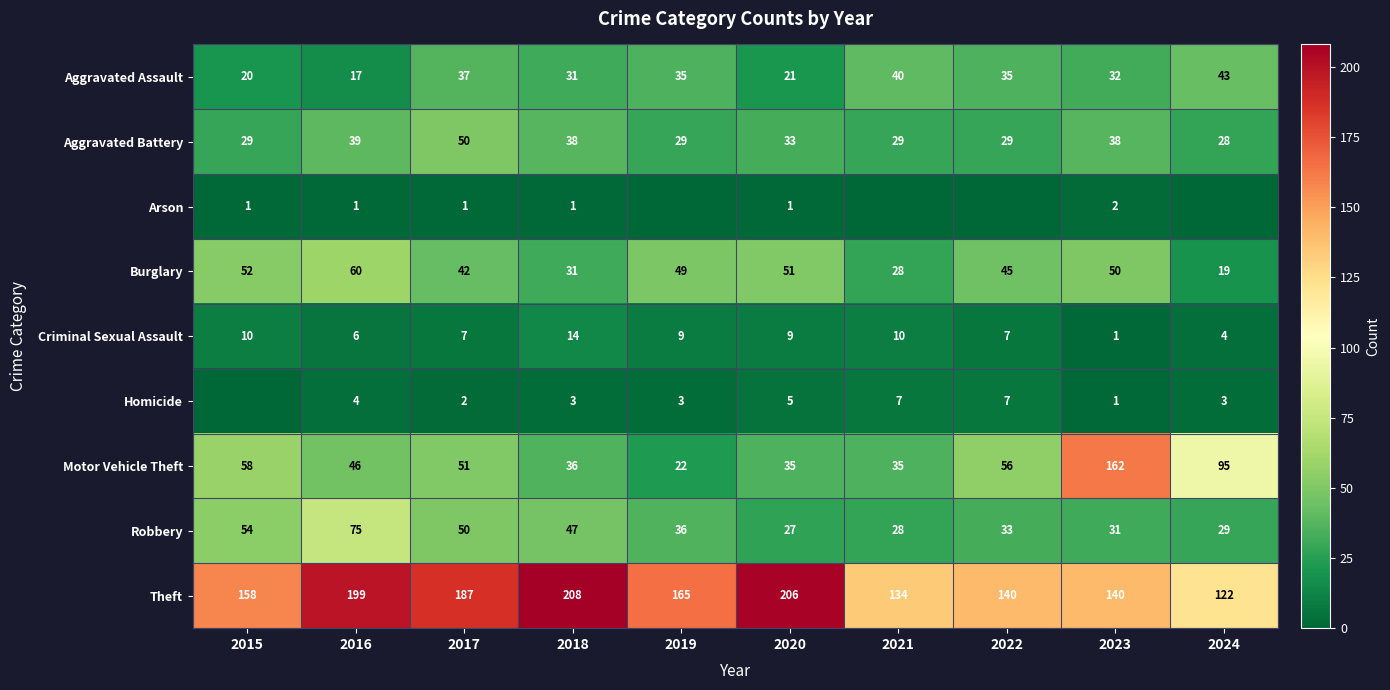

Between 2017 and 2020, which series saw the biggest shift?

Robbery